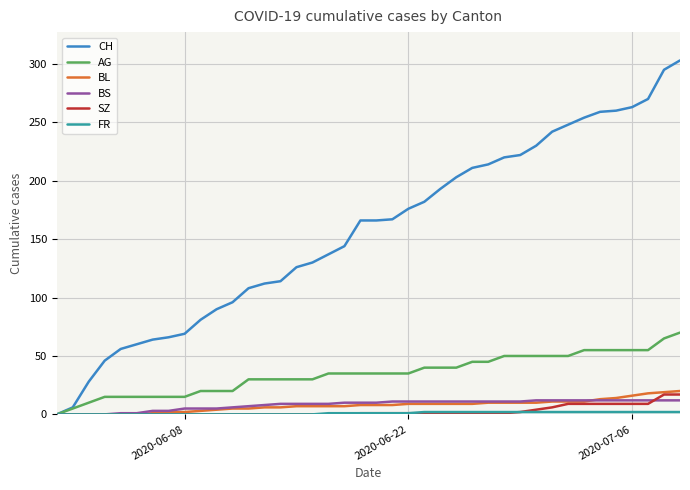

Which series has the widest spread of values?

CH